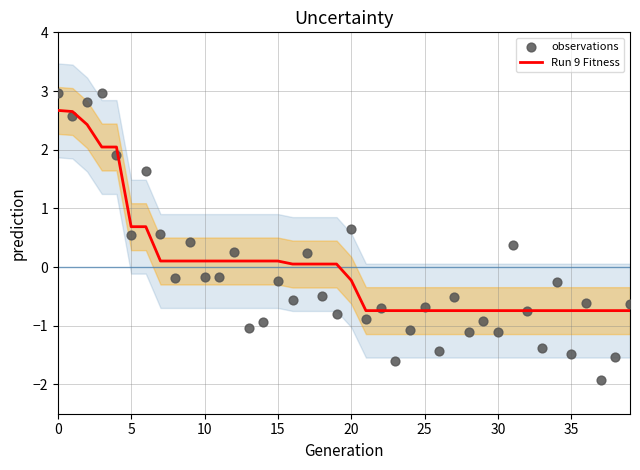

Which series has the largest Y range (max minus min)?

observations